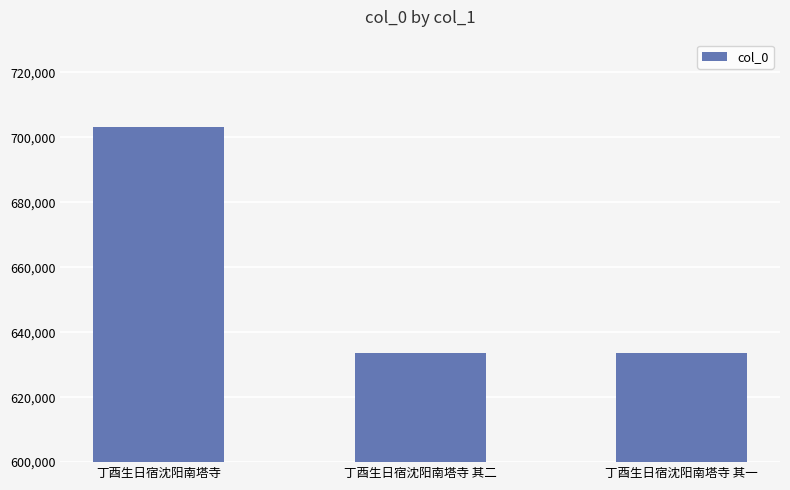

True or false: the data shows 311039 at 丁酉生日宿沈阳南塔寺 其一.

False